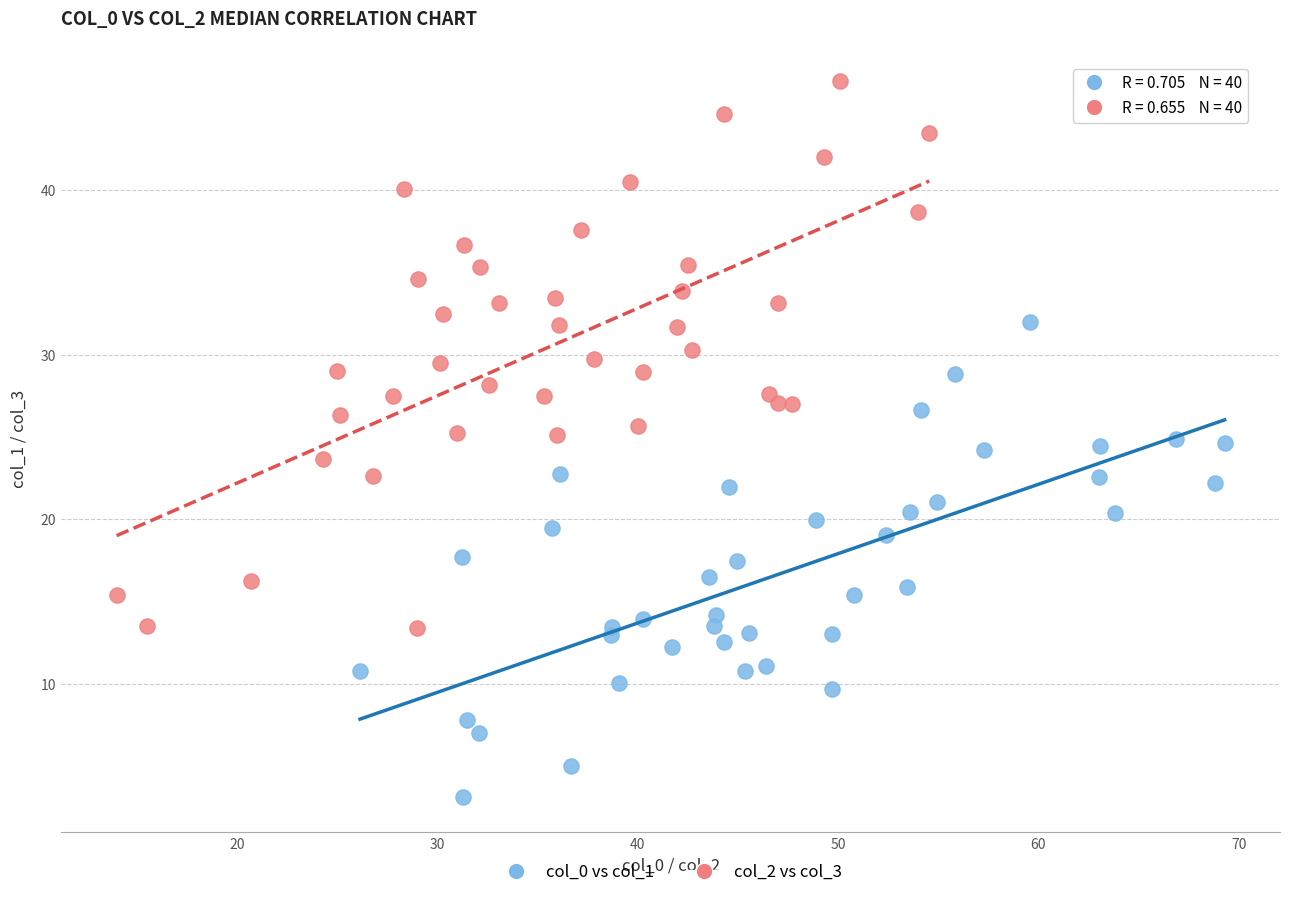

Which series contains the highest Y value?

col_2 vs col_3